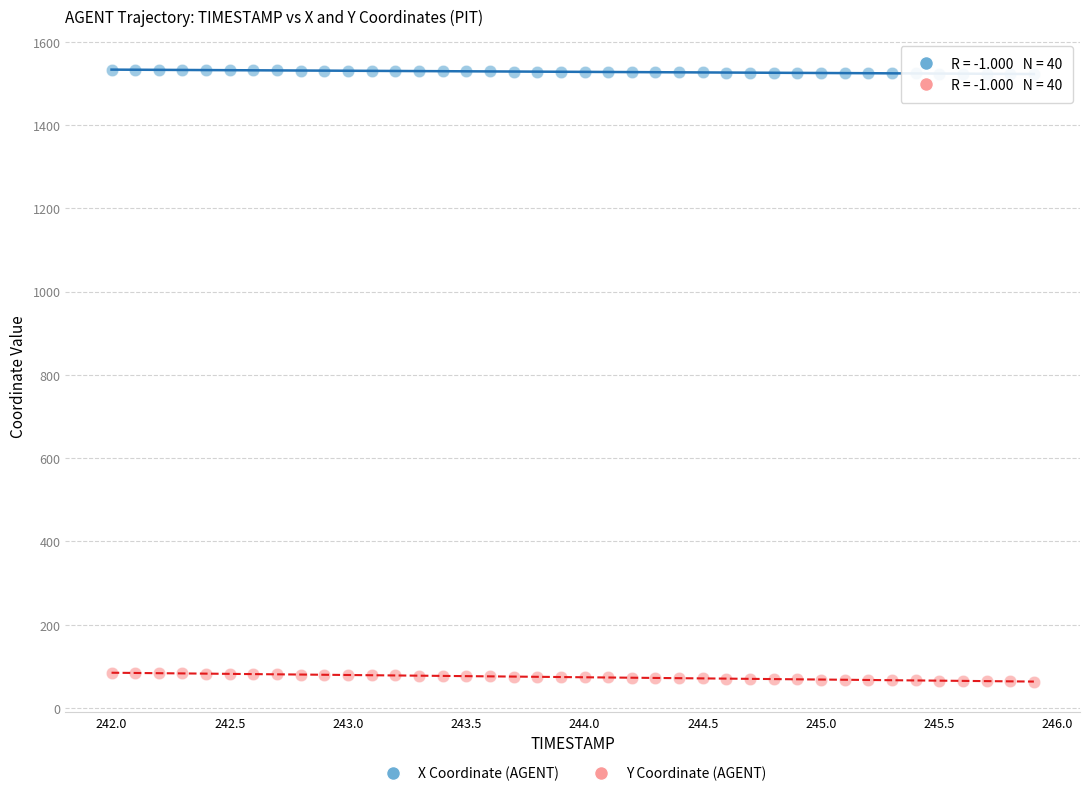

Which series contains the lowest Y value?

Y Coordinate (AGENT)